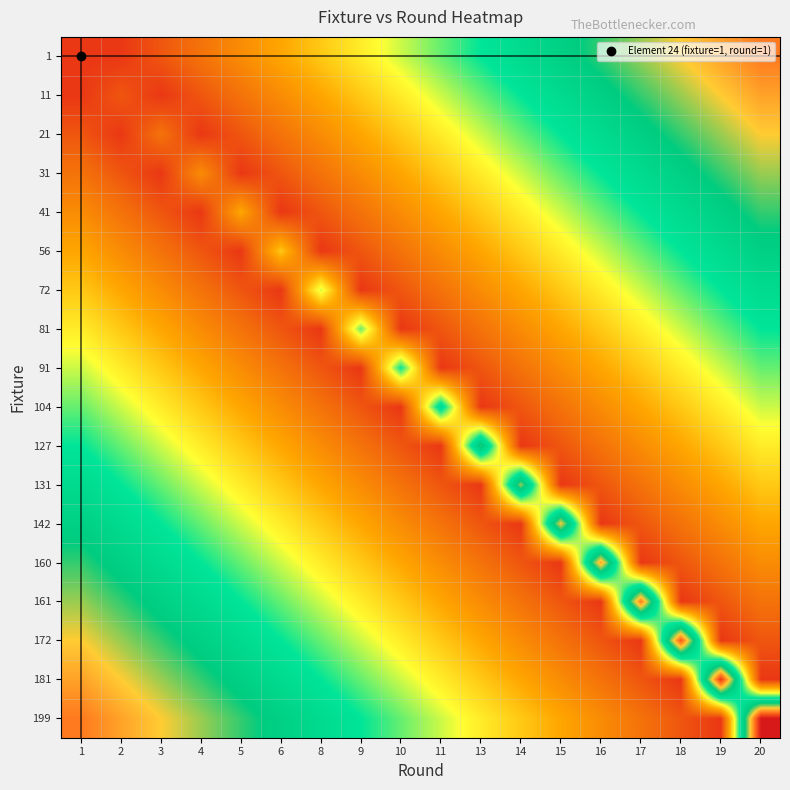

At which category is the sum across all series the highest?

20